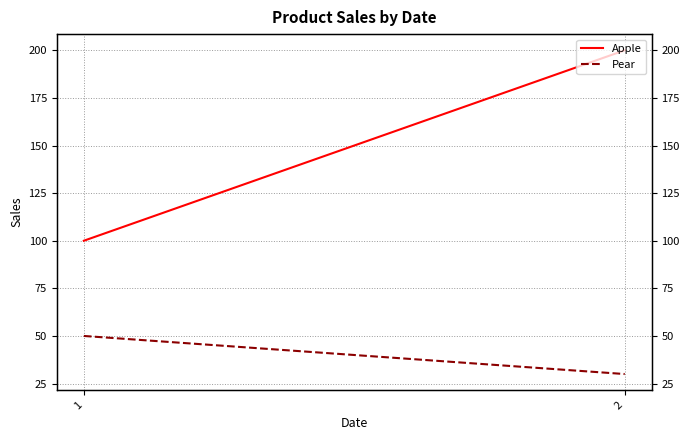

The Pear series shows 30 at 2. True or false?

True